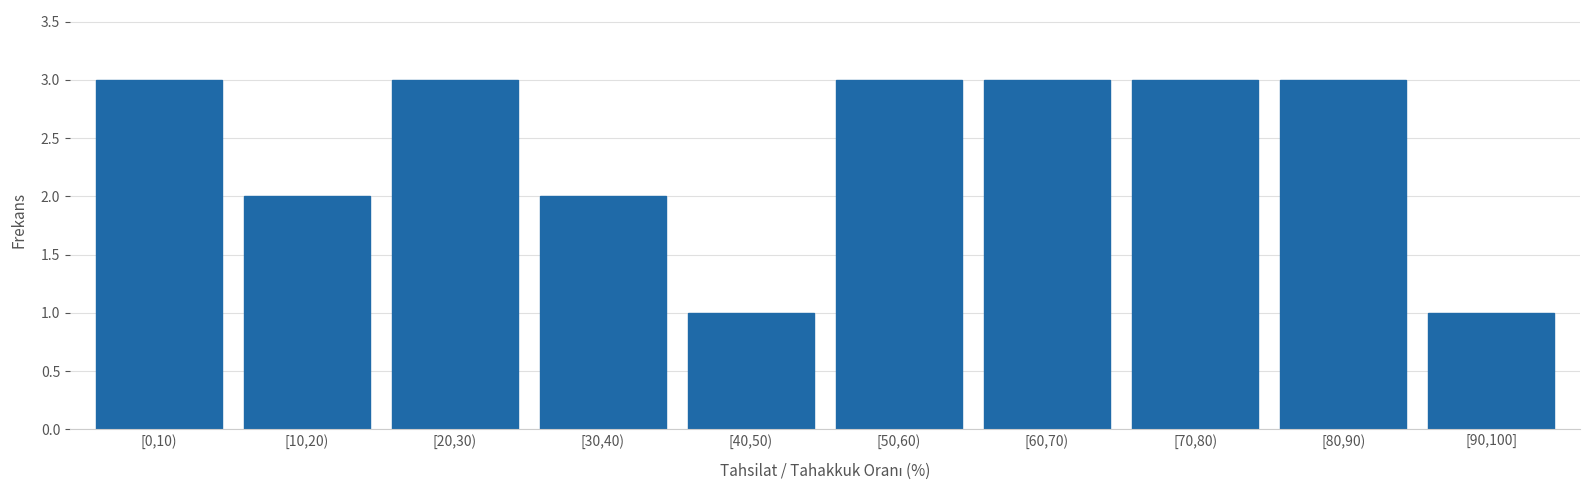

Reading left to right, extract all data points from this chart.

3	2	3	2	1	3	3	3	3	1